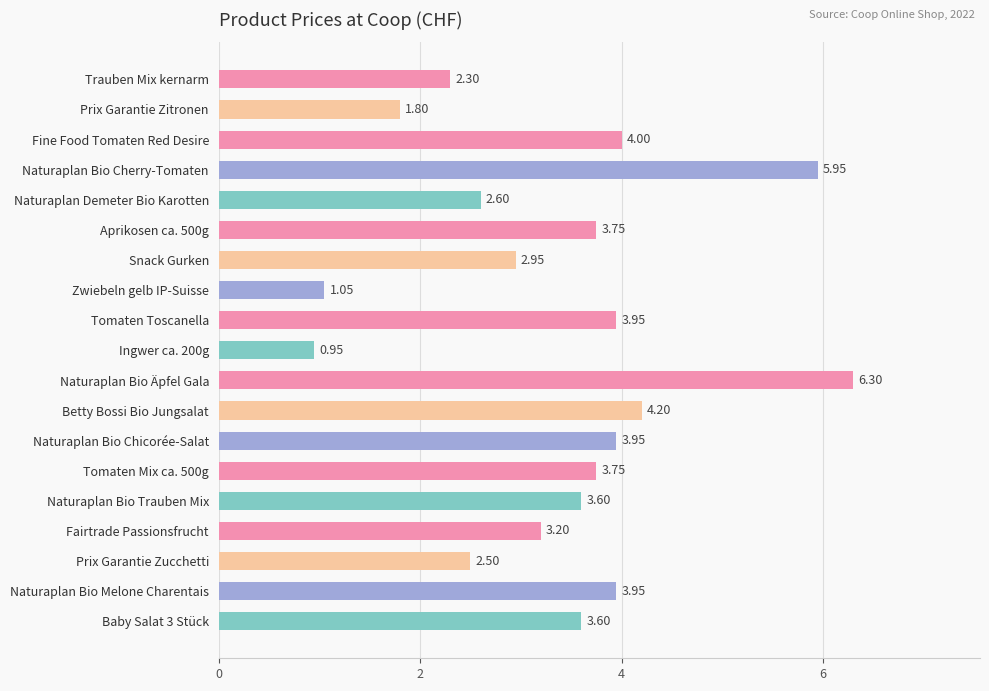

What is the difference between the second highest and minimum values?

5.0